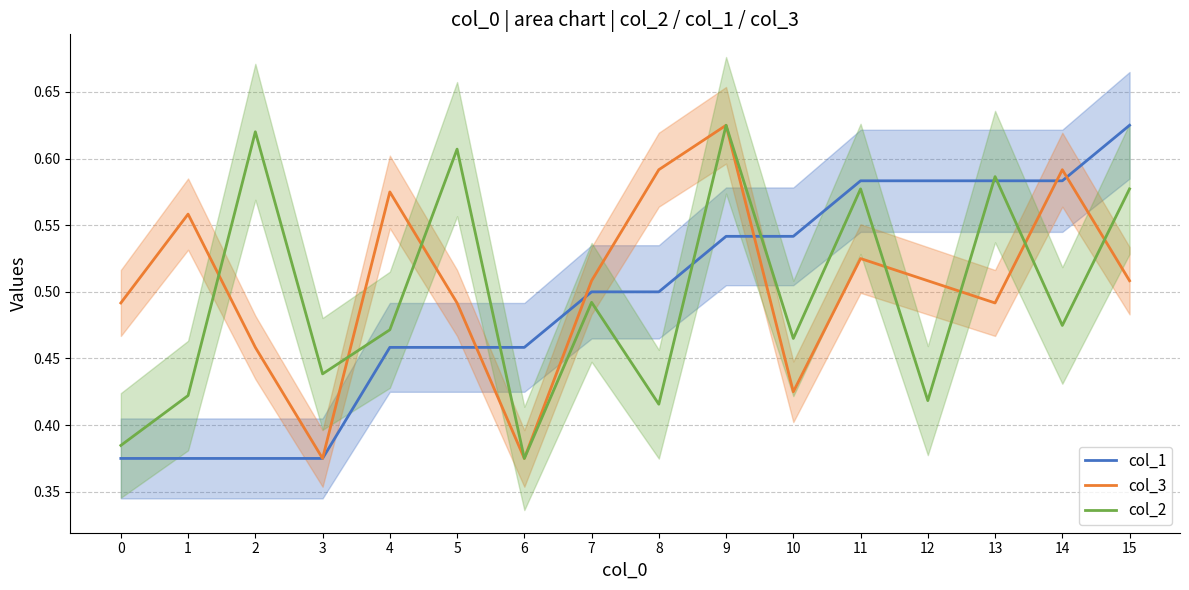

Reading left to right, extract all data points from this chart.

col_1: 0.4	0.4	0.4	0.4	0.5	0.5	0.5	0.5	0.5	0.5	0.5	0.6	0.6	0.6	0.6	0.6
col_3: 0.5	0.6	0.5	0.4	0.6	0.5	0.4	0.5	0.6	0.6	0.4	0.5	0.5	0.5	0.6	0.5
col_2: 0.4	0.4	0.6	0.4	0.5	0.6	0.4	0.5	0.4	0.6	0.5	0.6	0.4	0.6	0.5	0.6